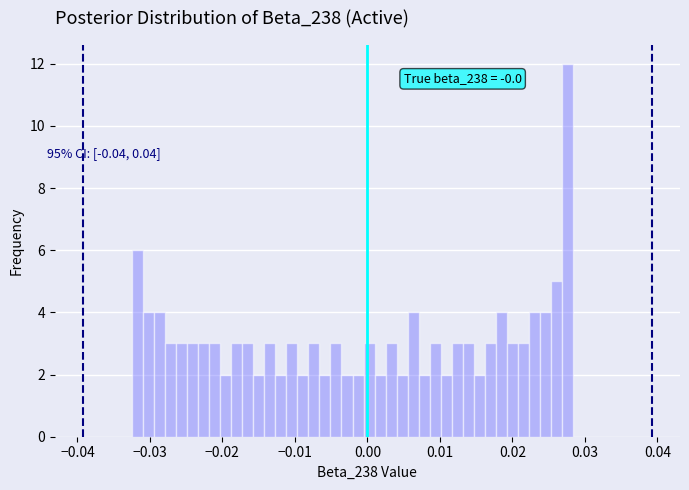

Around what value on the x-axis is the tallest bar? Give the approximate position of its centre, as read against the axis.

0.028